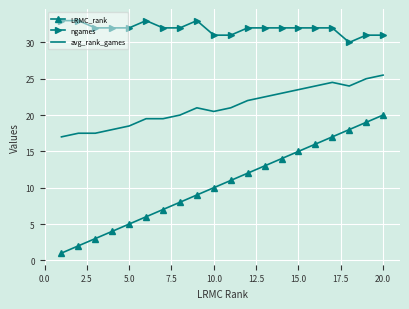

Which series has the largest range (max minus min)?

LRMC_rank